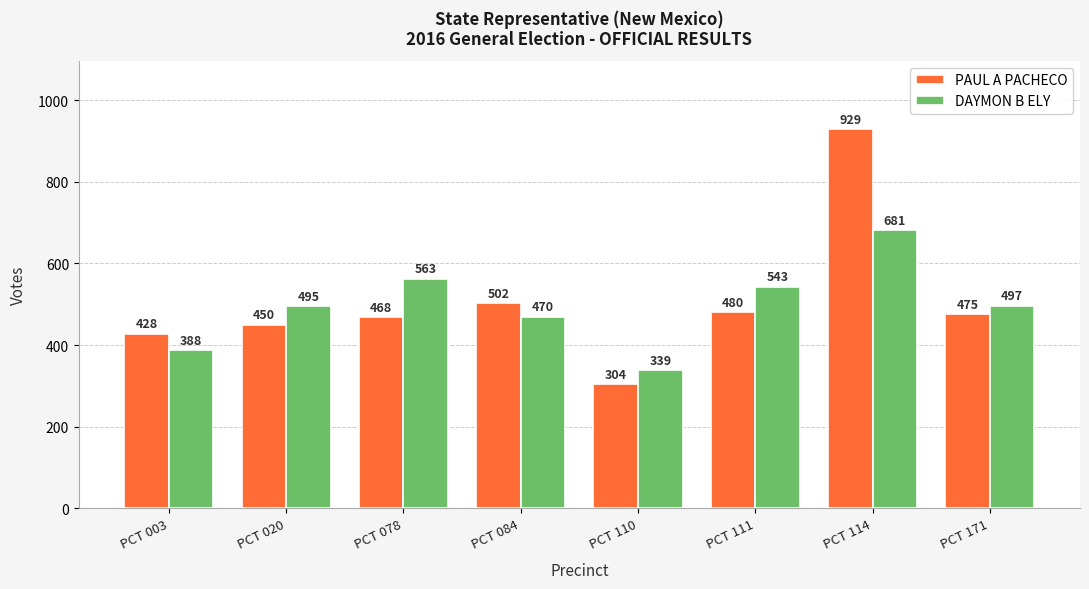

At which label does DAYMON B ELY reach its minimum?

PCT 110